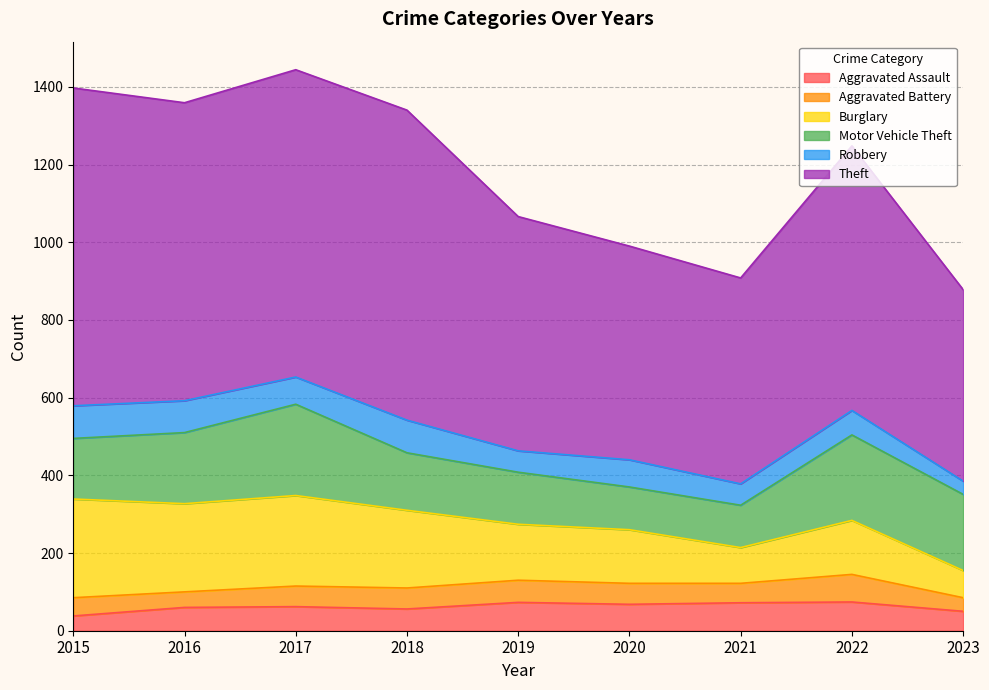

The value of Aggravated Battery at 2020 is 54. True or false?

True